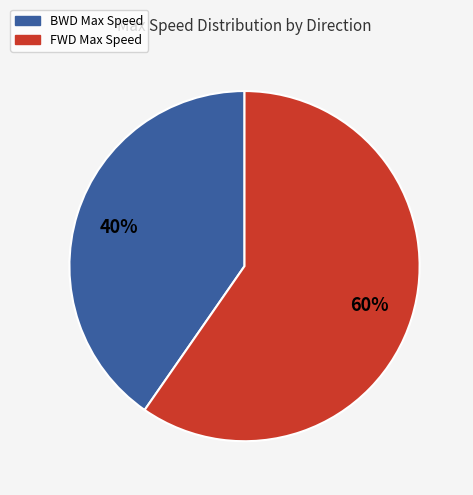

Is there any slice that represents more than half of the pie?

Yes